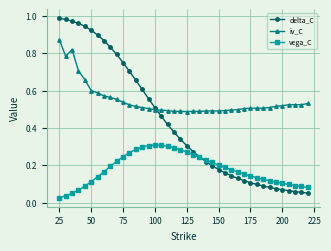

Rank the series by their average value, from highest to lowest.

iv_C, delta_C, vega_C